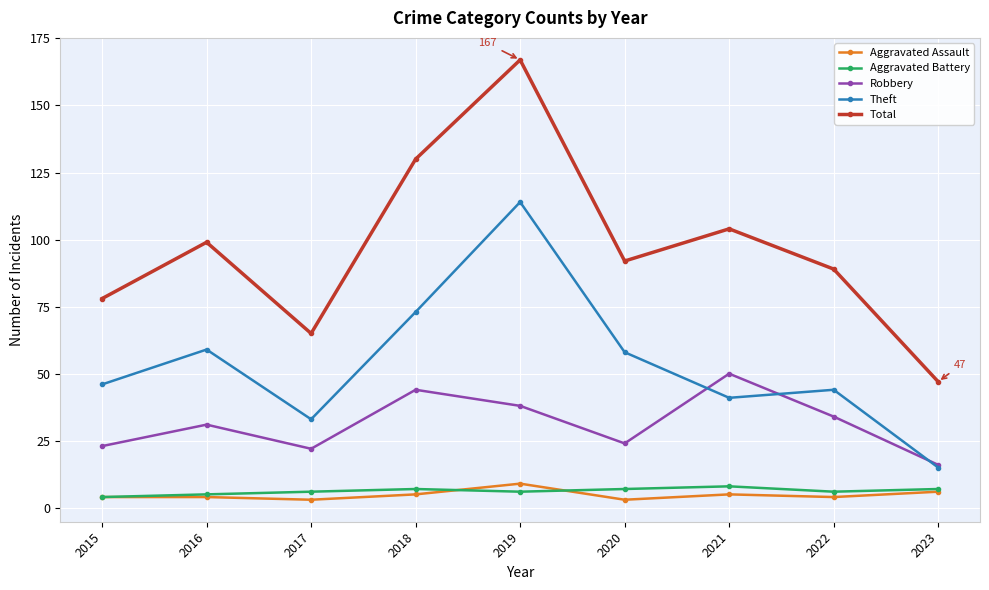

What is the value of the Aggravated Assault point at the 6th from the left?

3